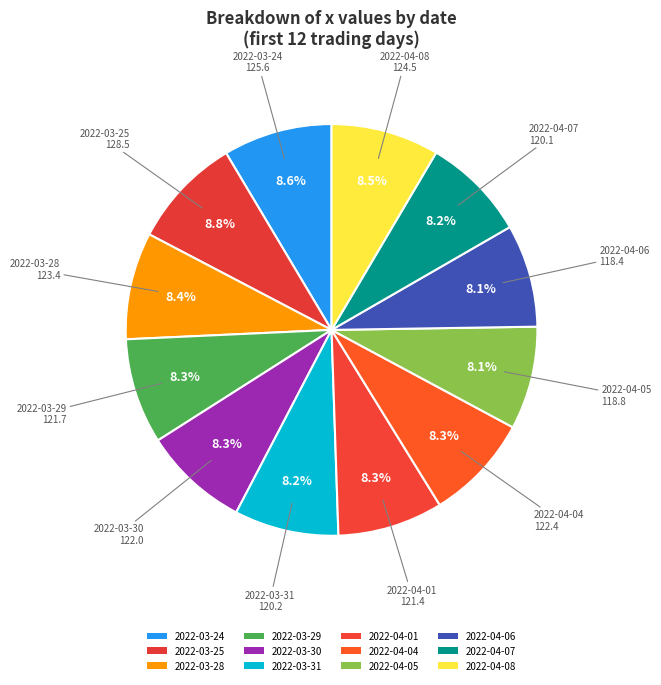

What is the smallest slice in the pie chart?

2022-04-06